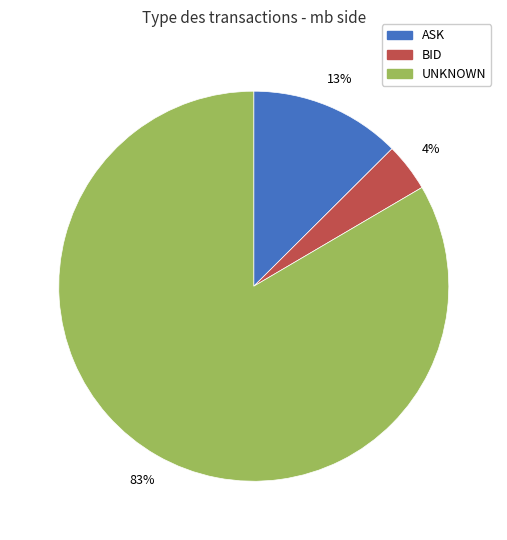

To the nearest percent, what is the difference between the largest and smallest slice percentages?

79%